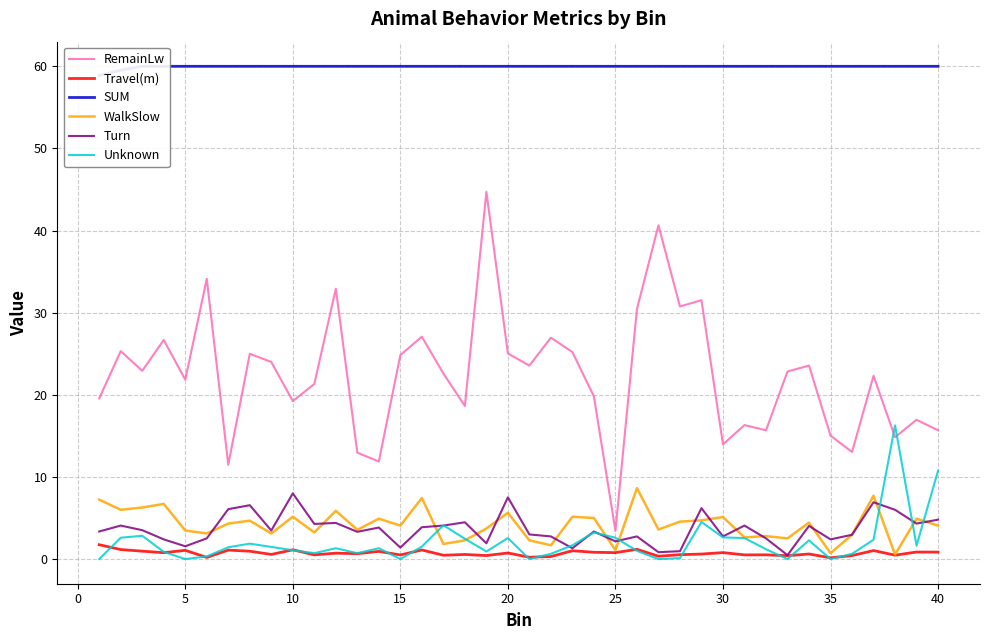

What is the highest value of the WalkSlow series?

8.6